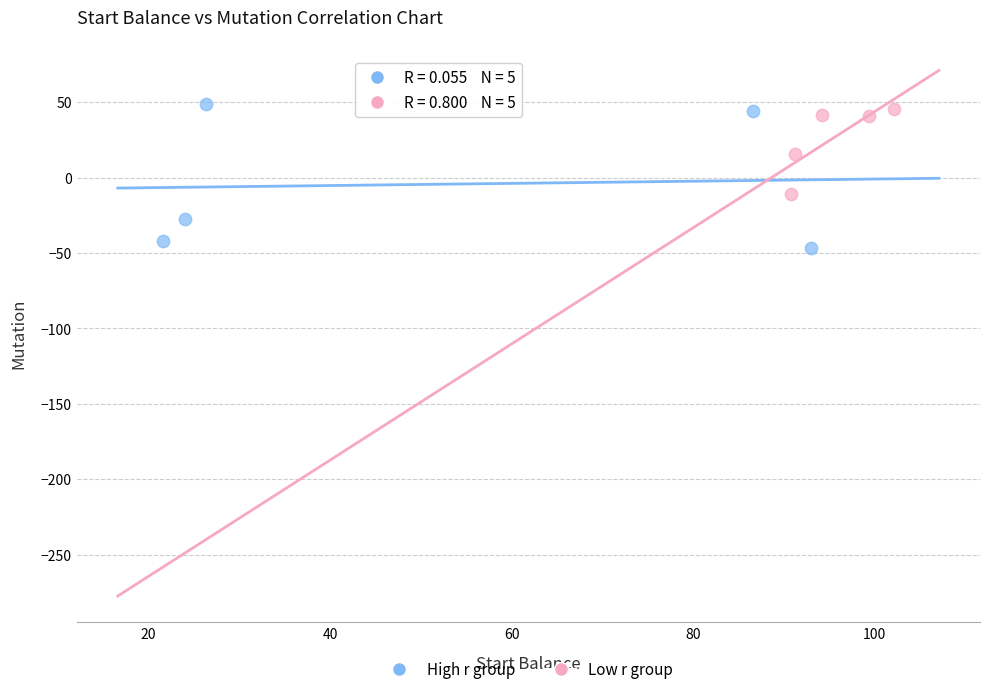

What are all the series names shown in the legend?

High r group, Low r group